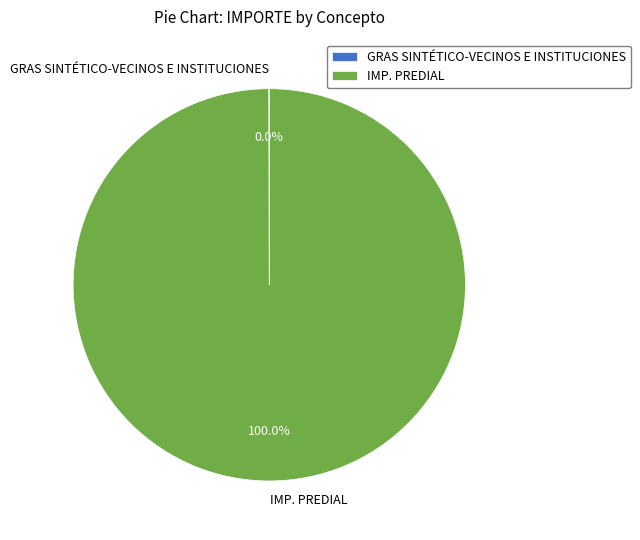

Which category has the biggest portion of the pie?

IMP. PREDIAL